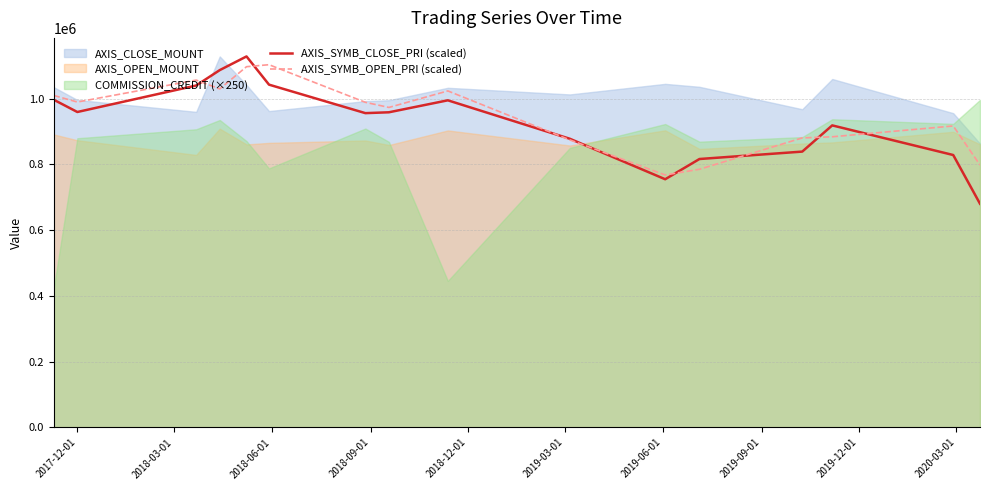

What is the lowest value of the AXIS_SYMB_CLOSE_PRI (scaled) series?

680453.9